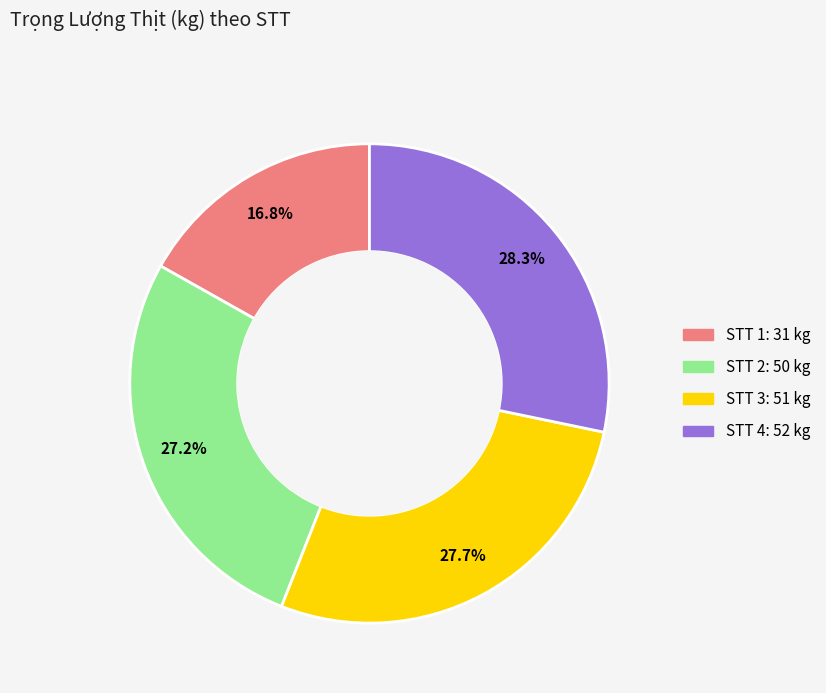

Is there a majority slice in this chart?

No